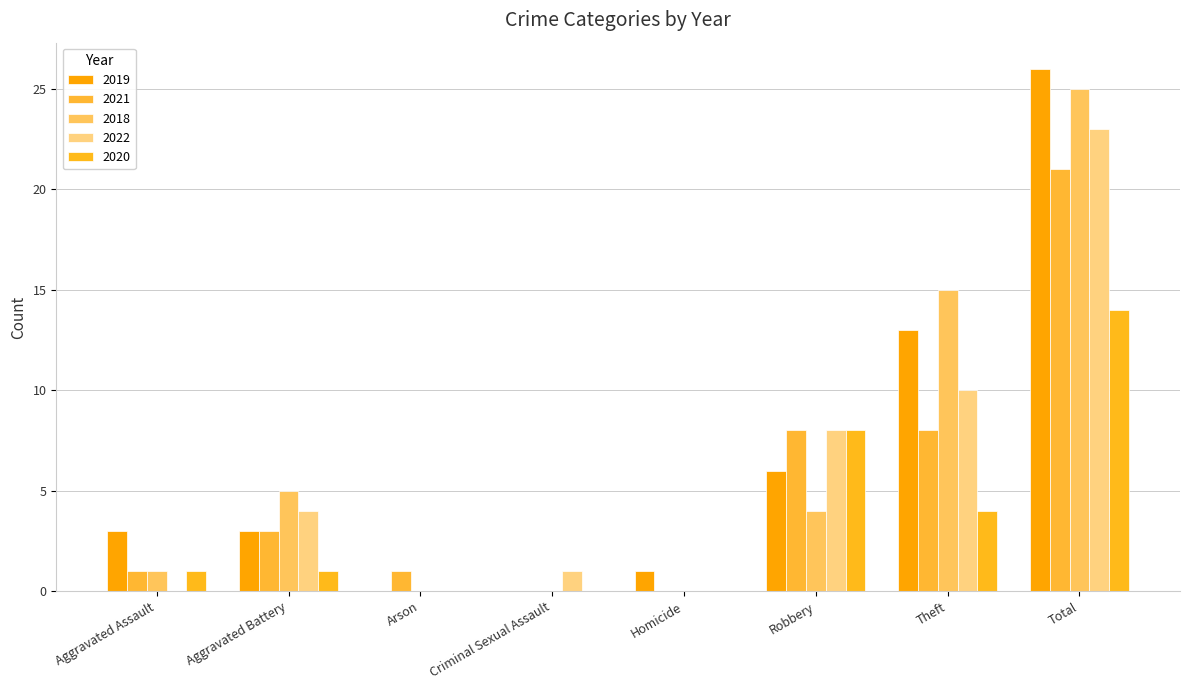

The 2020 series shows 24 at Total. True or false?

False